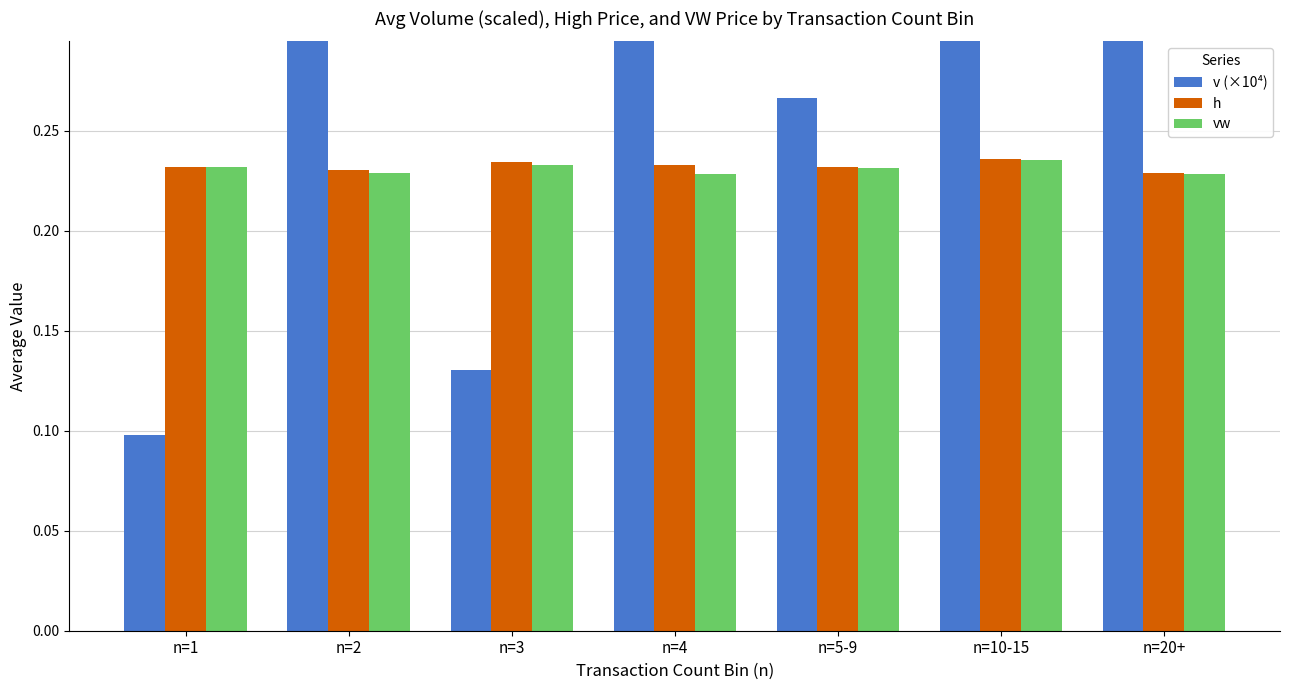

What is the sum of all vw values?

1.6